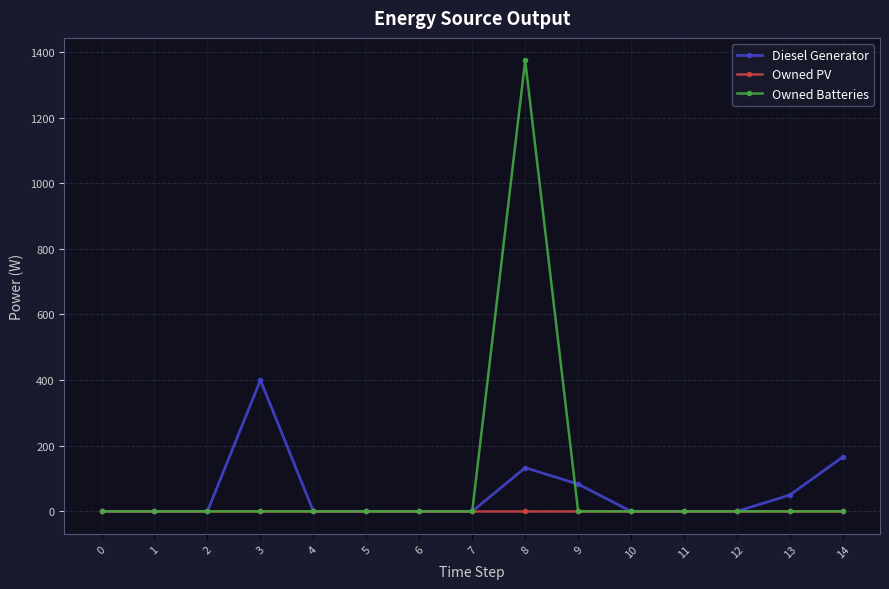

What is the sum of all Owned Batteries values?

1374